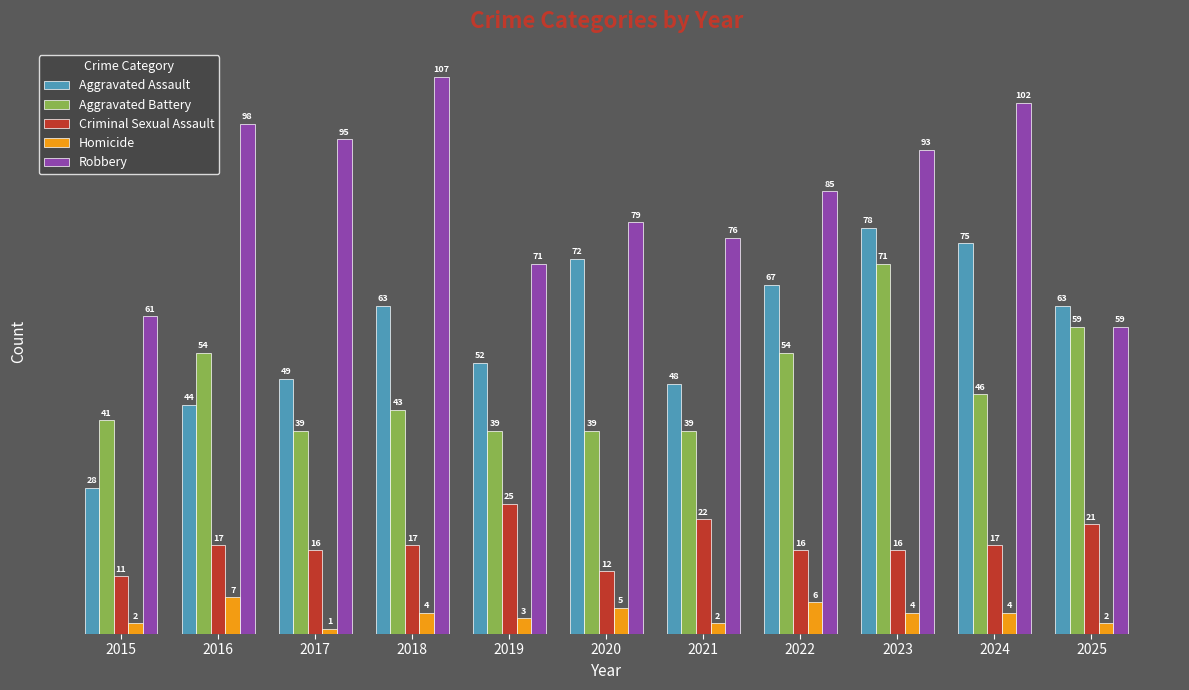

What is the total value across all series at 2019?

190